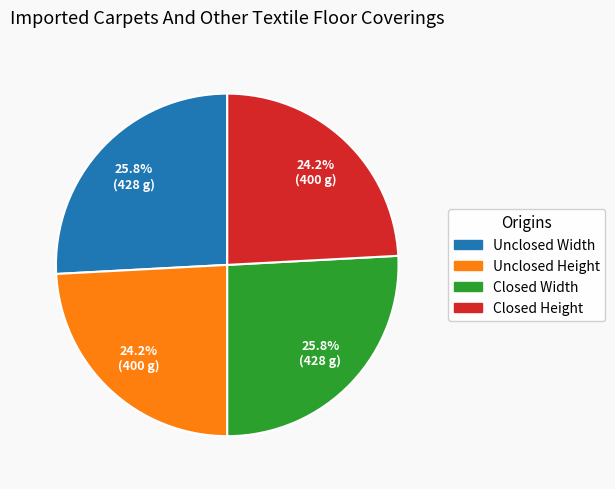

Is there any slice that represents more than half of the pie?

No